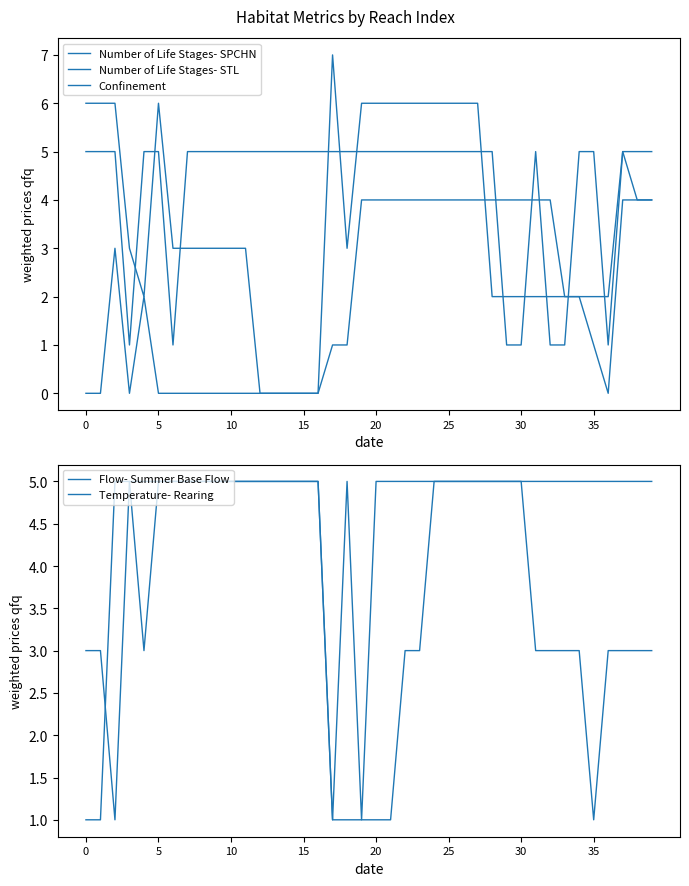

What is the difference between the Number of Life Stages- SPCHN values at 26 and 12?

4